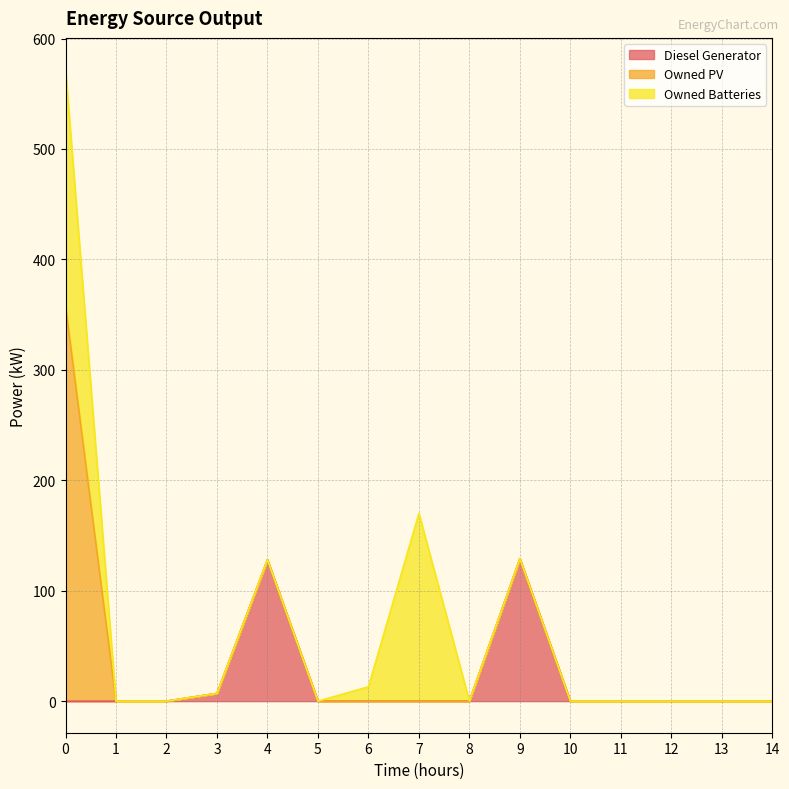

True or false: Owned Batteries and Diesel Generator cross at least once.

False